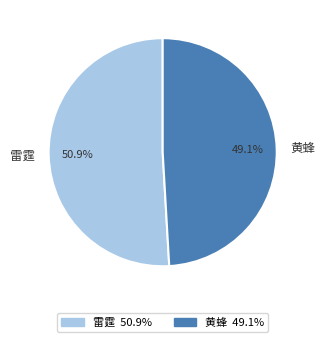

How many slices are in this pie chart?

2